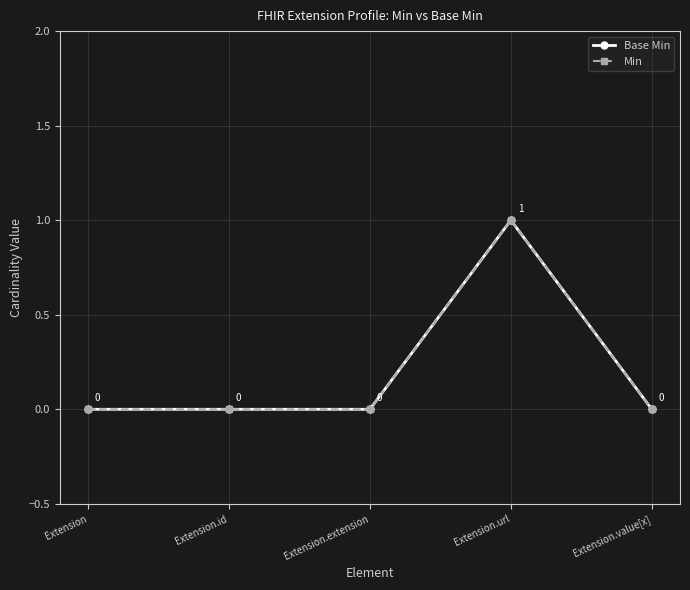

Does the chart have visible grid lines?

Yes